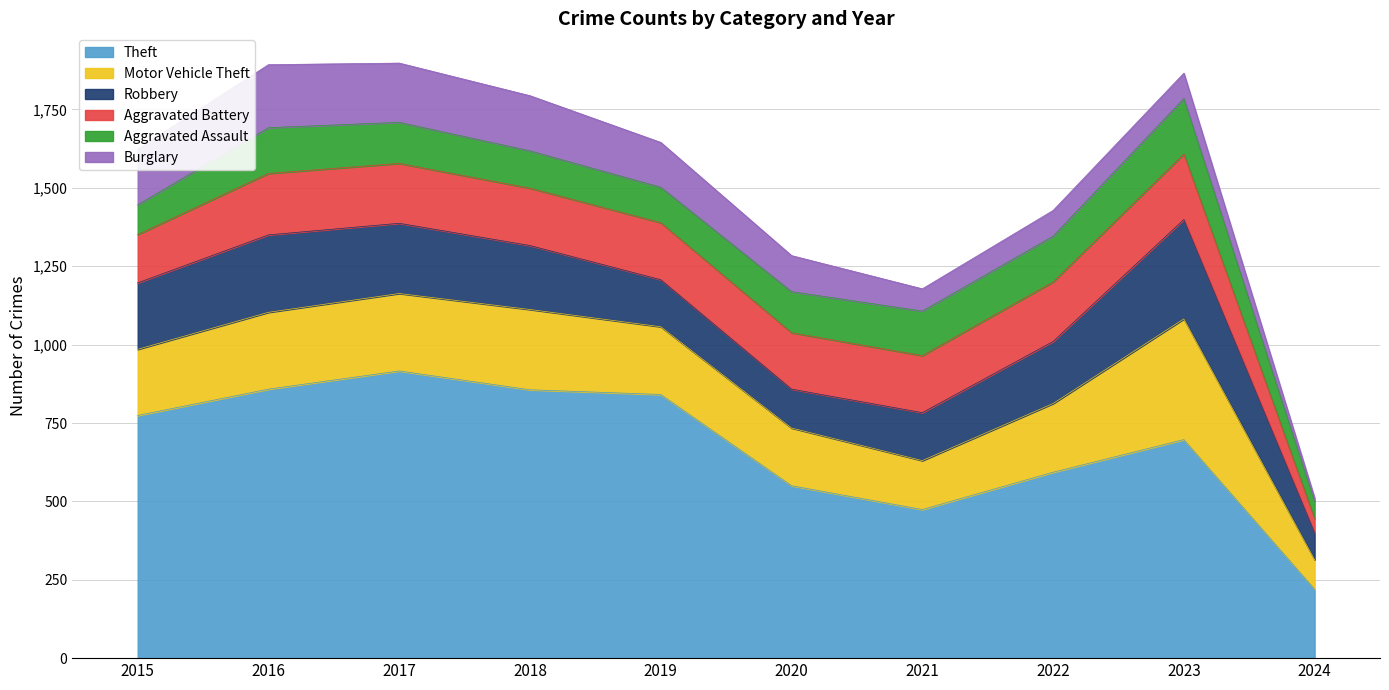

At which label does Motor Vehicle Theft first exceed 219?

2016